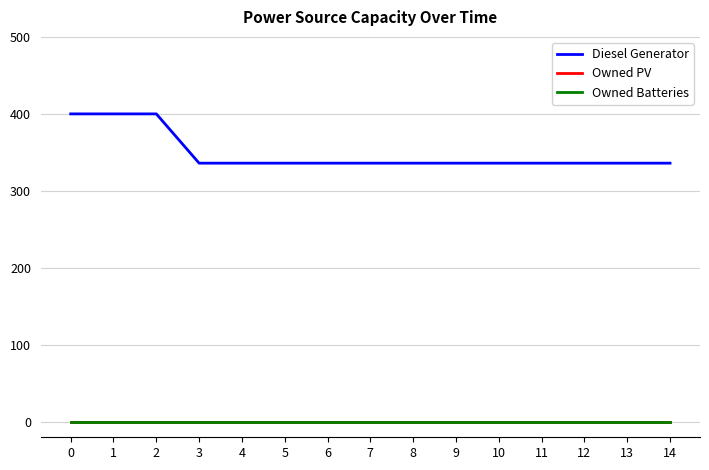

What is the value of the Diesel Generator point at the 15th from the left?

336